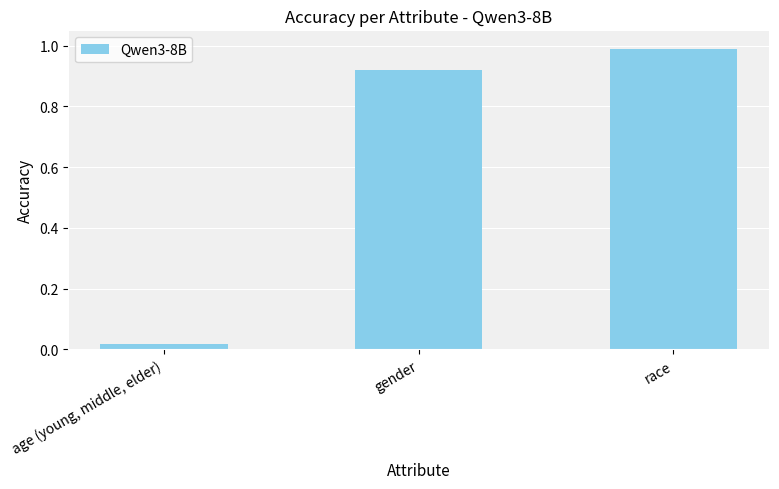

At which category does the chart reach its minimum across all series?

age (young, middle, elder)